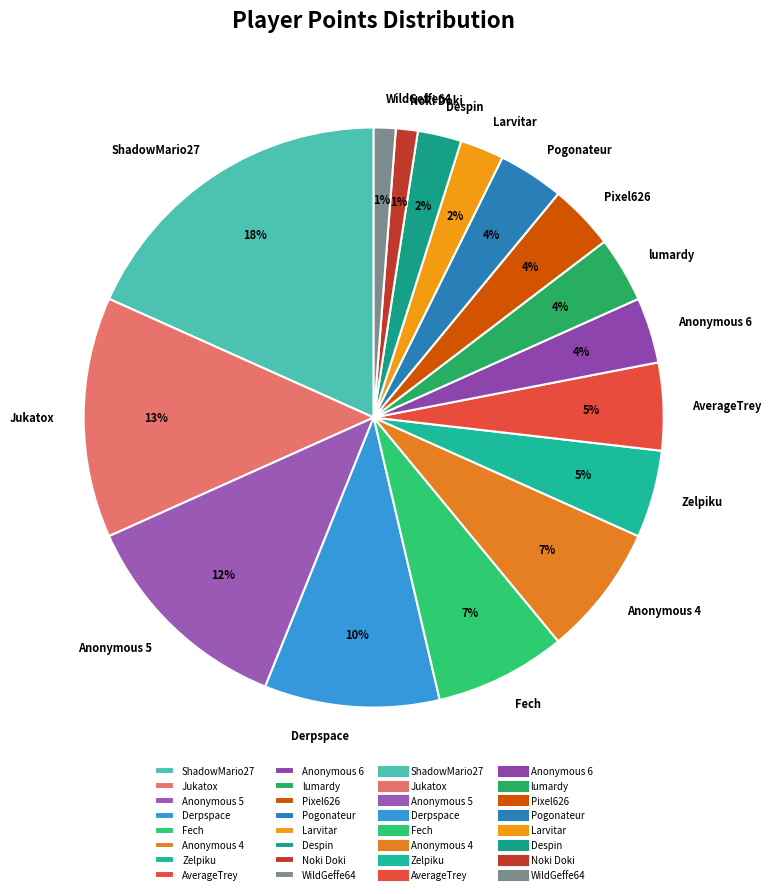

To the nearest percent, what portion does Noki Doki represent?

1%